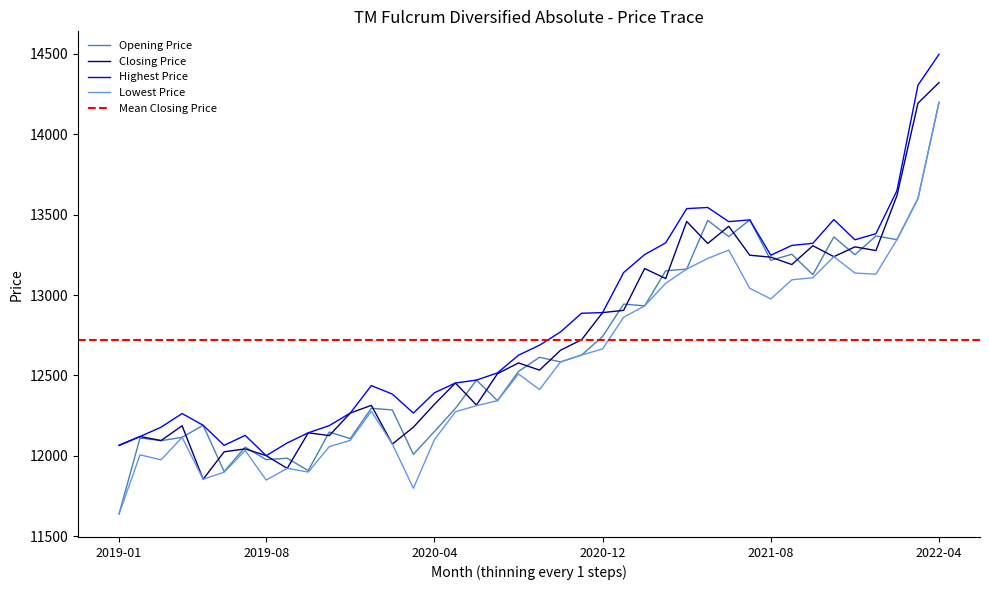

At how many categories does at least one series exceed 14434?

1